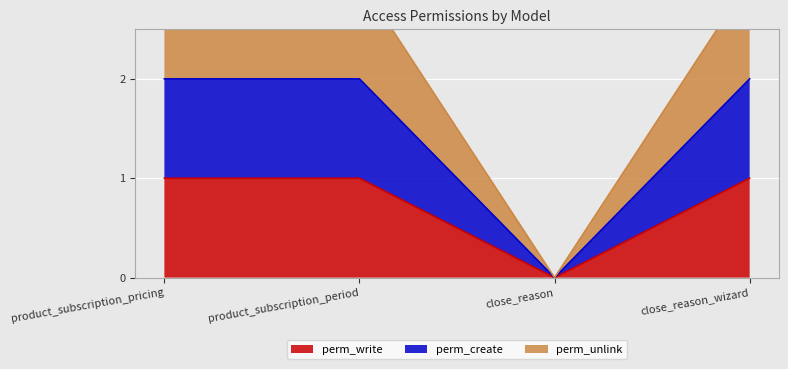

Which category has the highest value in the perm_write series?

product_subscription_pricing